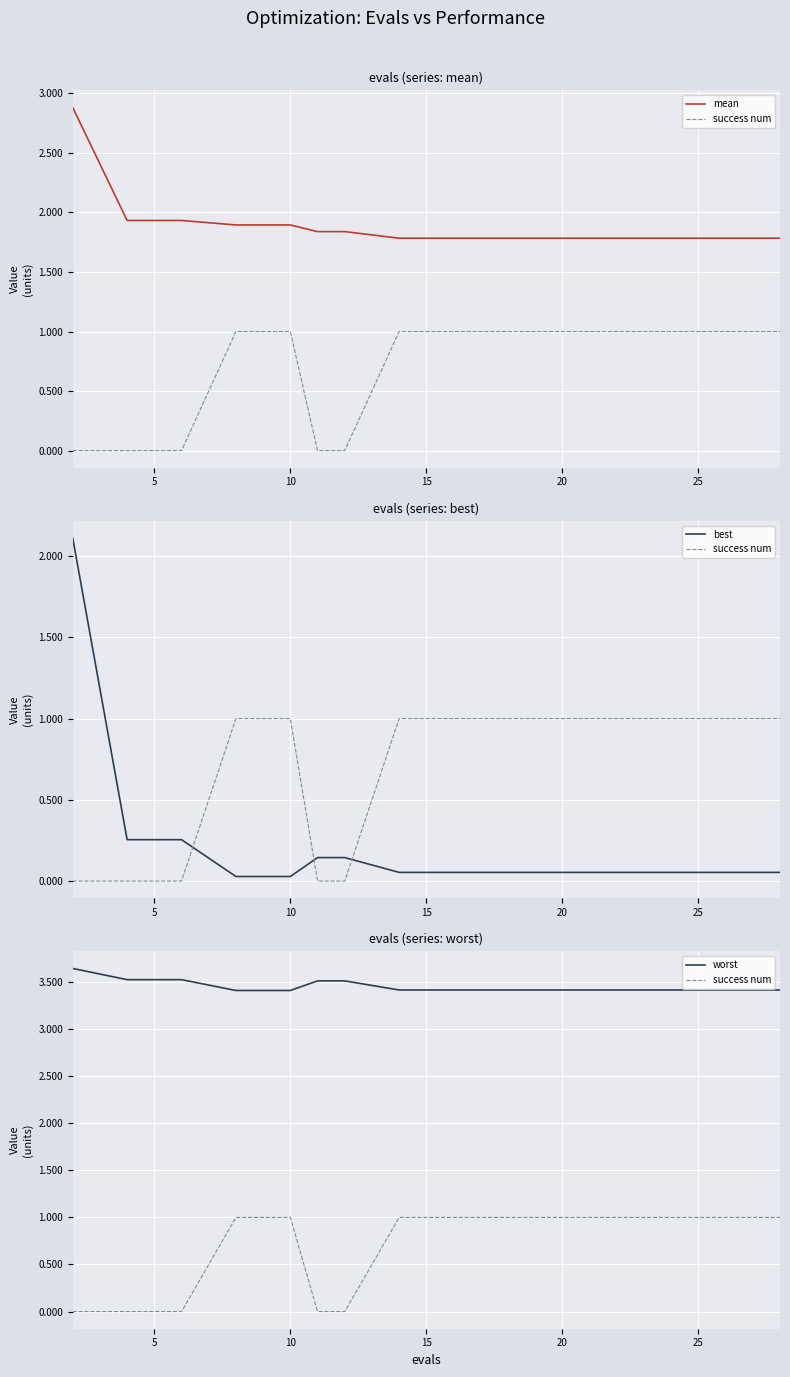

True or false: mean and worst cross at least once.

False